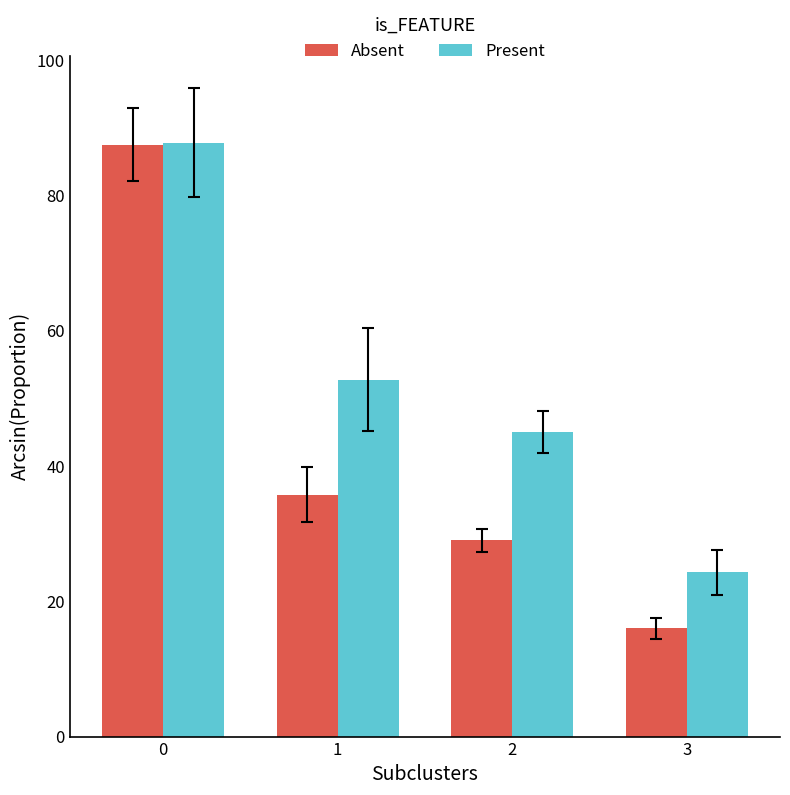

Is it true that Present equals 52.8 at 1?

True